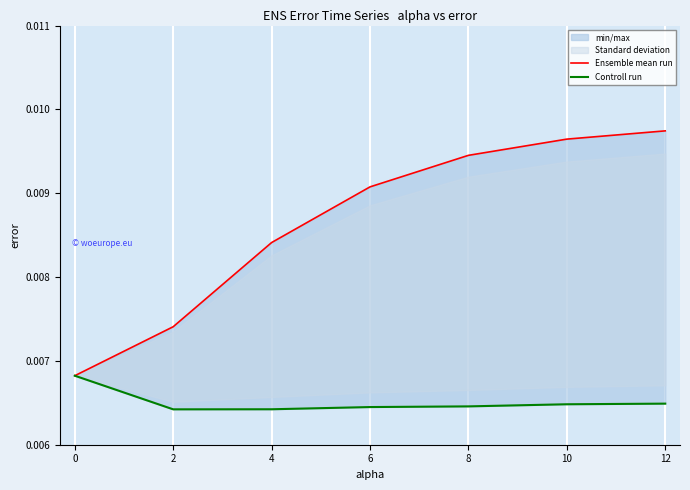

Which series changed the most between 4 and 12?

Ensemble mean run